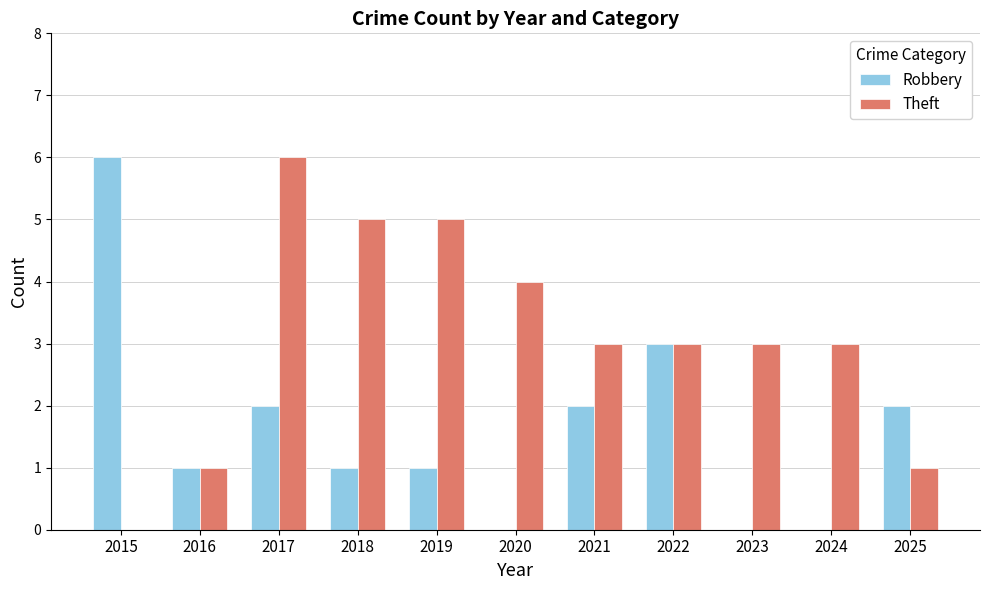

True or false: Theft has a value of 5 at 2022.

False